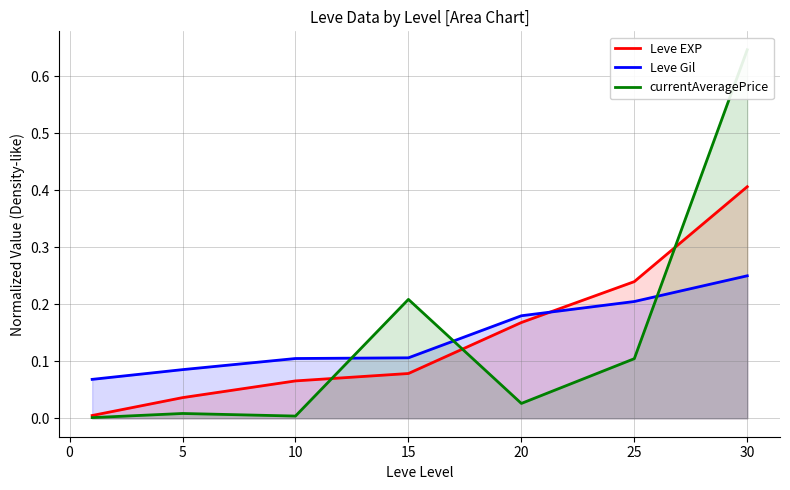

True or false: Leve Gil has more than 0 interior local peaks.

False